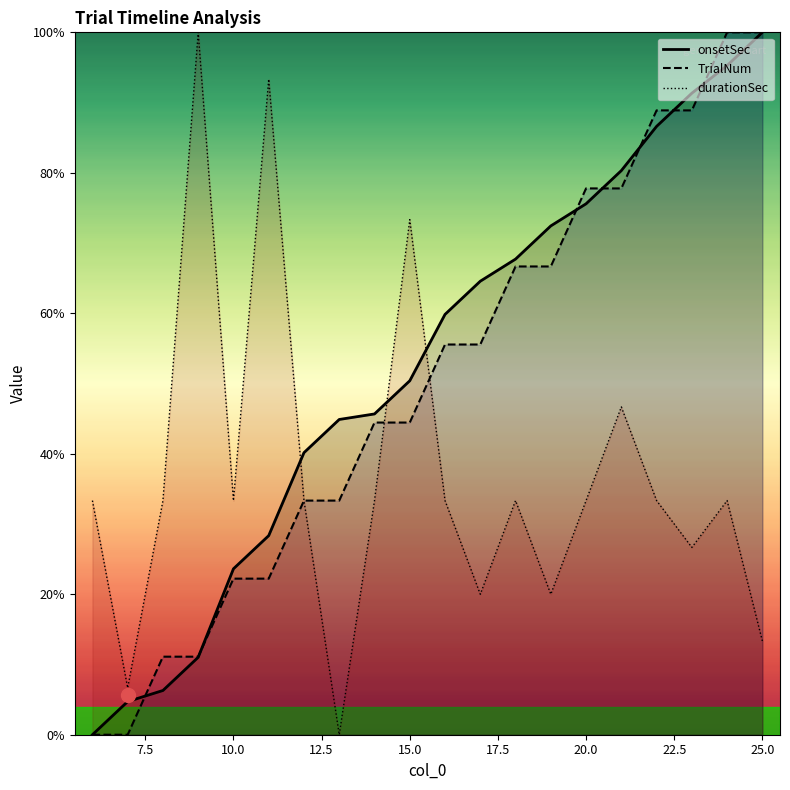

How many times do durationSec and TrialNum cross each other?

2